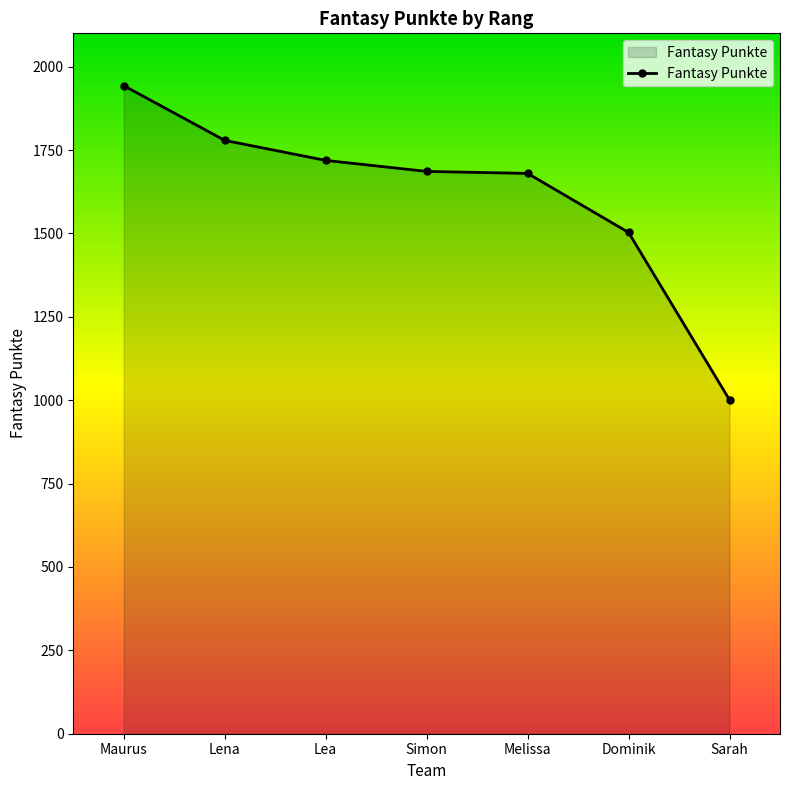

The chart shows a value of 1680 at Melissa. True or false?

True